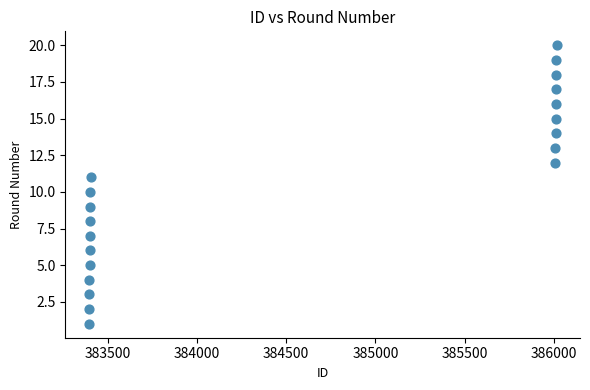

What is the range of Y values (max minus min)?

19